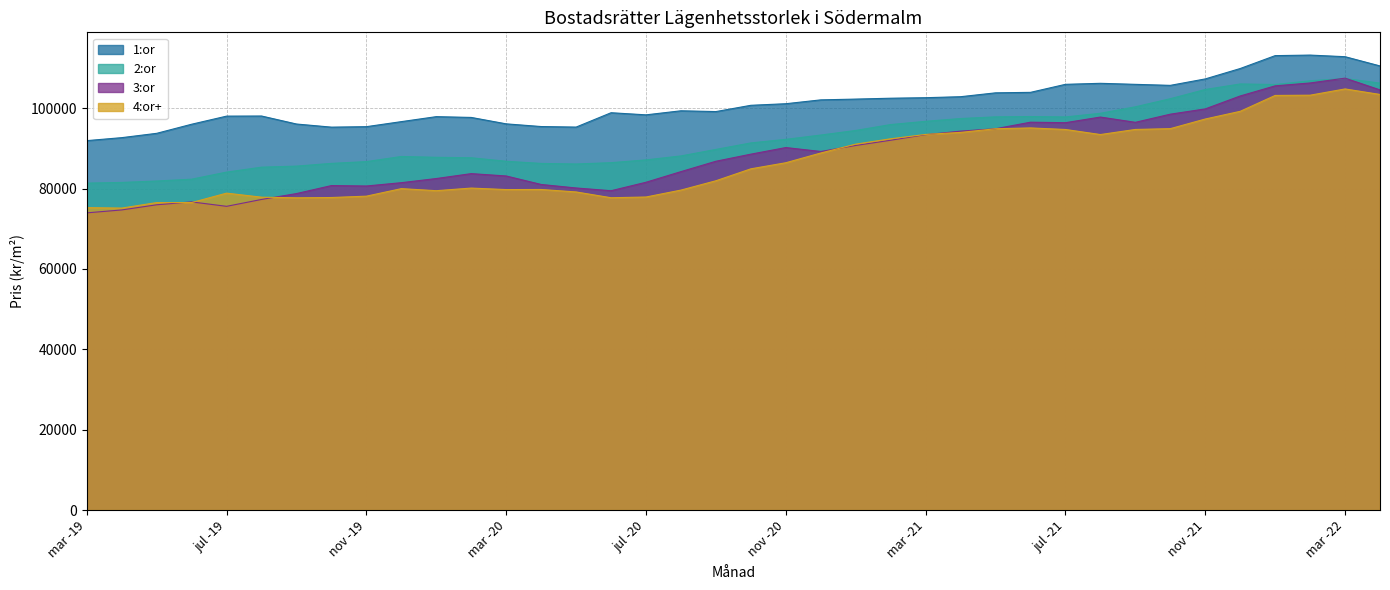

How many distinct data groups are displayed?

4